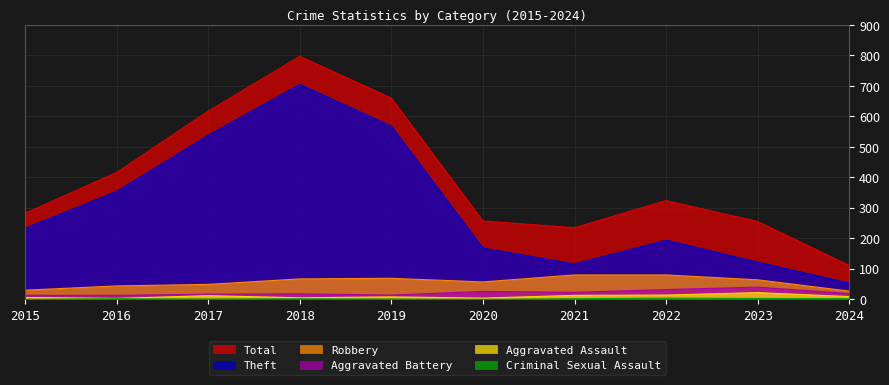

What is the value of the Aggravated Battery point at the 3rd from the left?

17